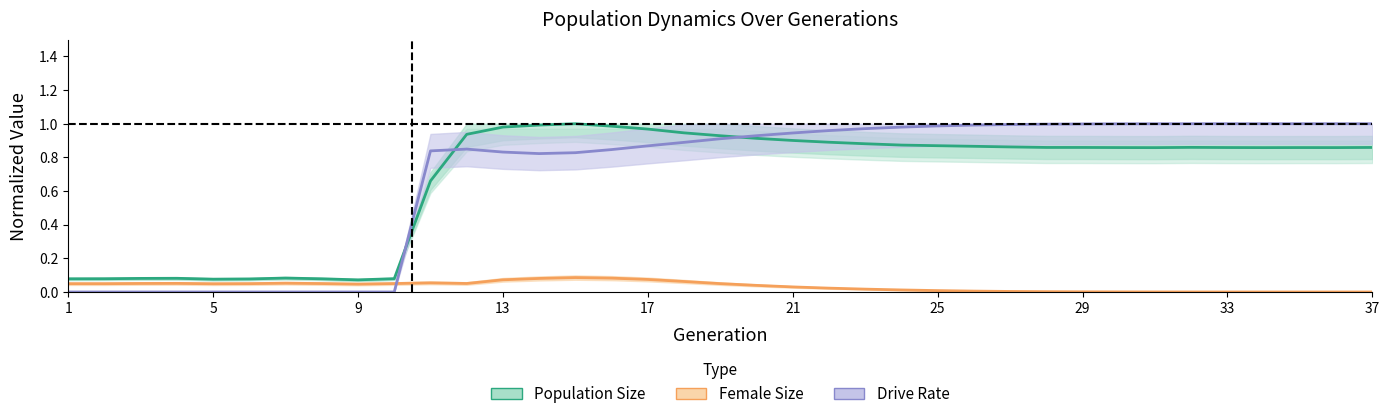

In size, how many points are lower than both neighbors (excluding endpoints)?

5